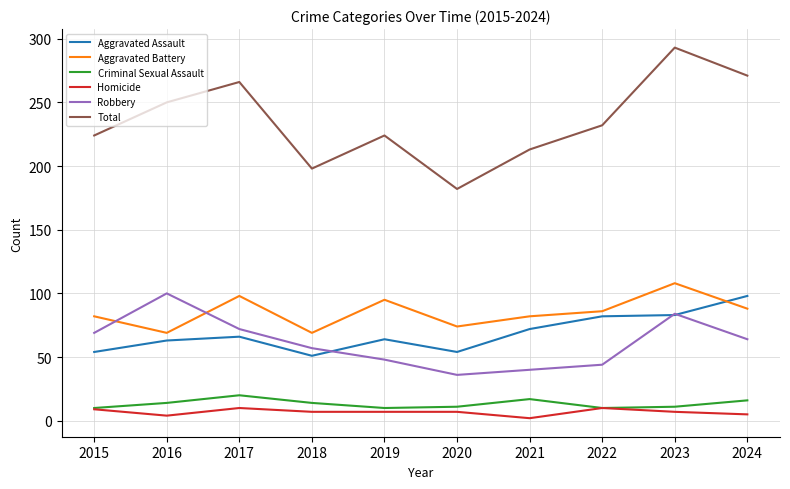

What is the sum of all Homicide values?

68